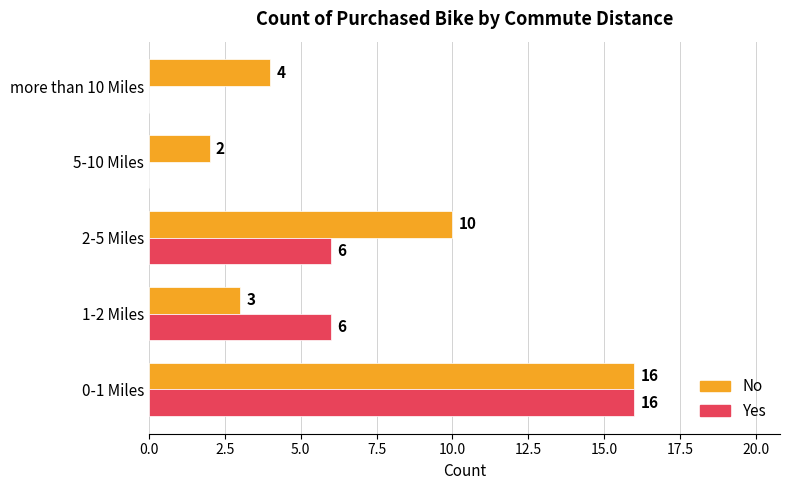

The value of Yes at more than 10 Miles is -9. True or false?

False